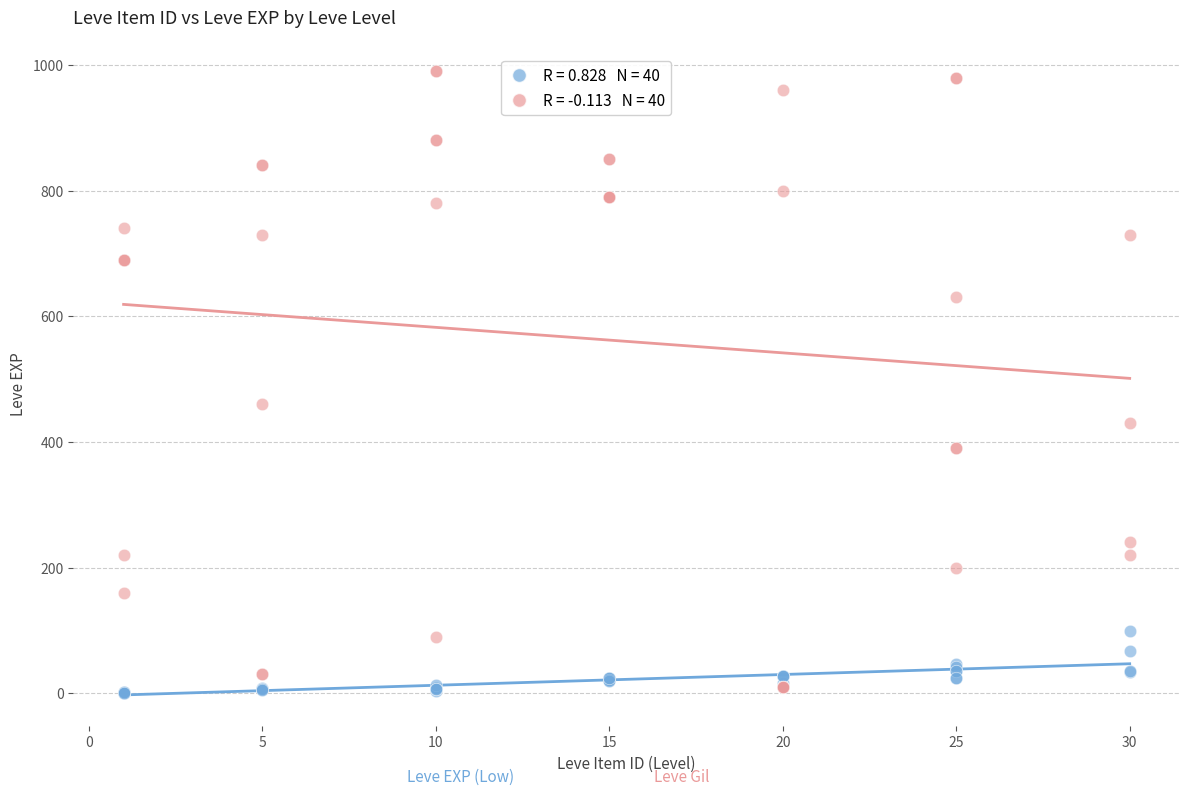

Across all series, what Y value is closest to 495?

460